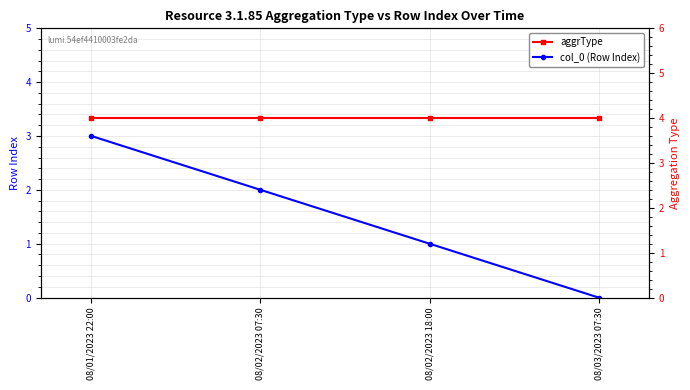

What is the difference between the maximum and second lowest values in the col_0 (Row Index) series?

2